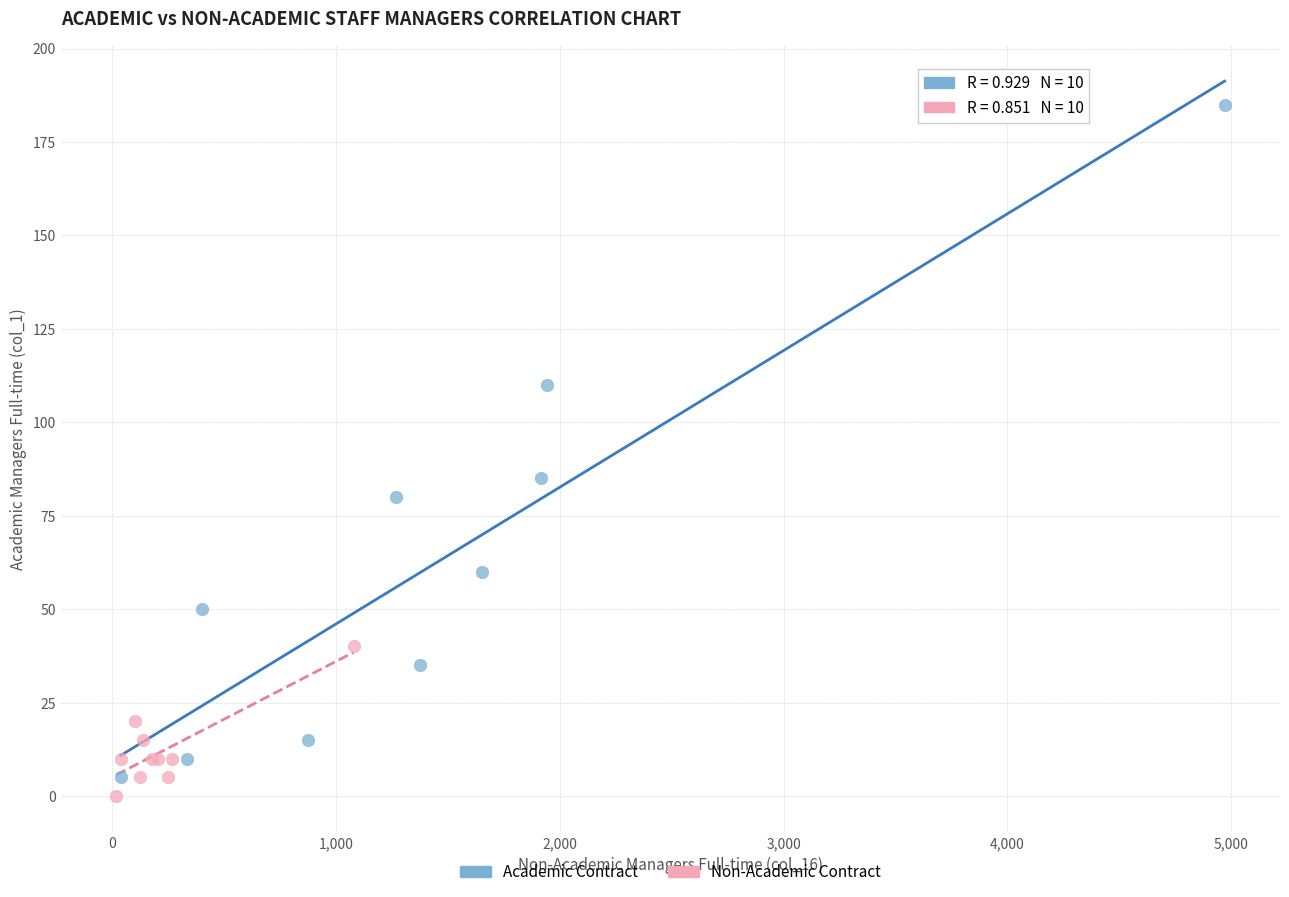

Which series has the largest Y range (max minus min)?

Academic Contract